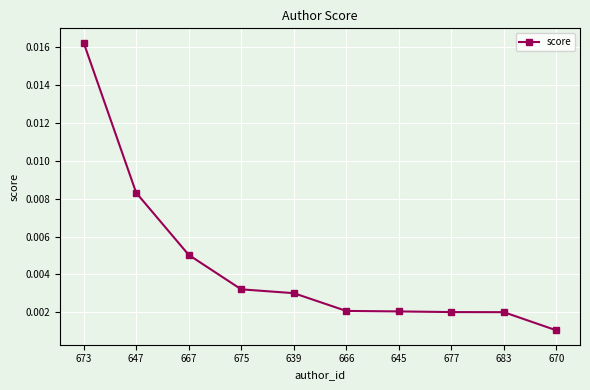

Which has a higher value, 673 or 675?

673